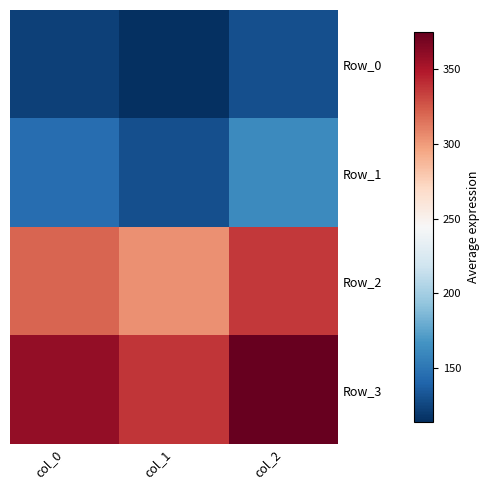

Which has a higher value, col_1 or col_2?

col_2